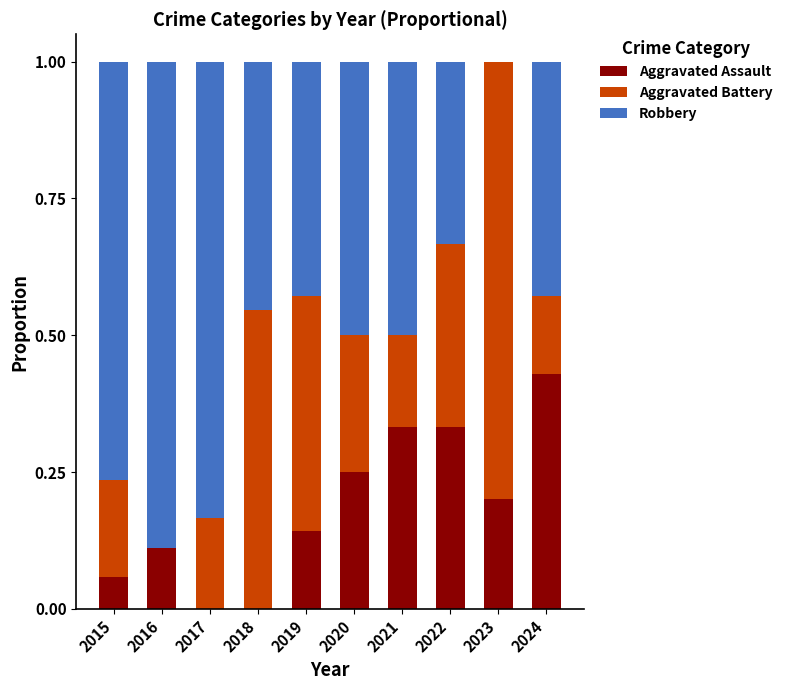

What is the total value across all series at 2017?

1.0